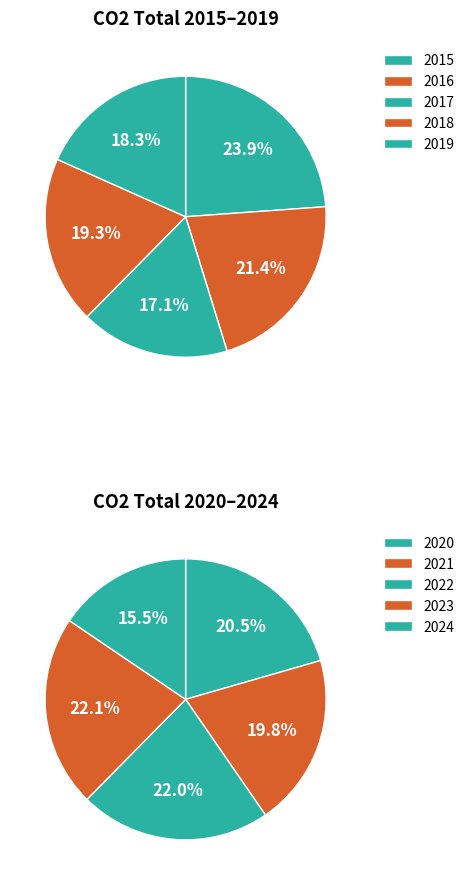

Is 2016 the majority of the pie?

No